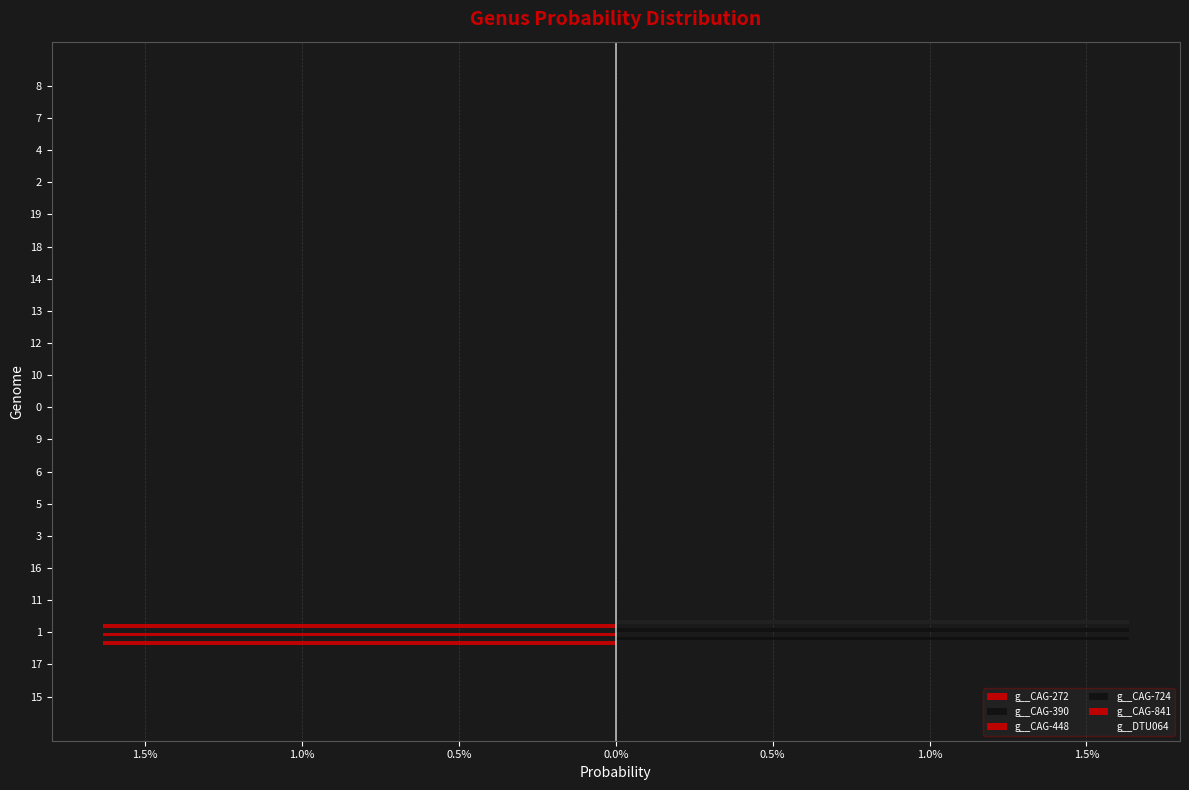

How many positive values does the g__CAG-390 series have?

9